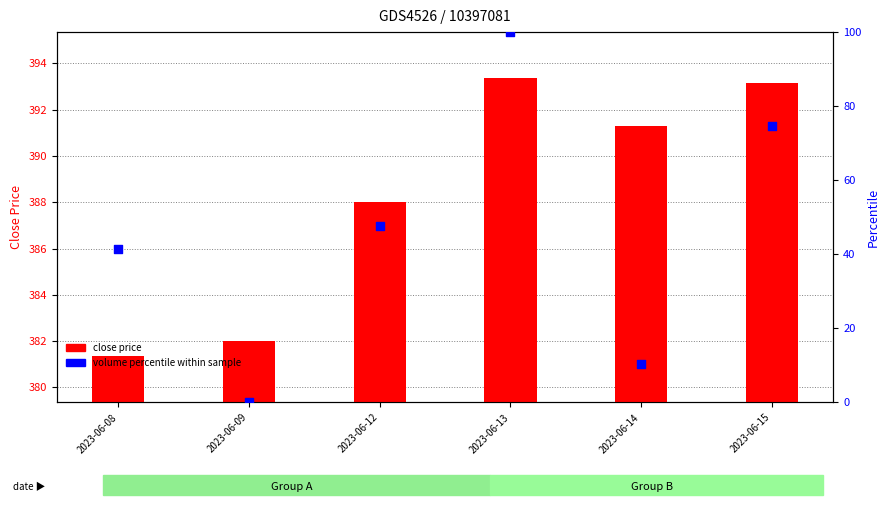

What are all the series names shown in the legend?

close price, volume percentile